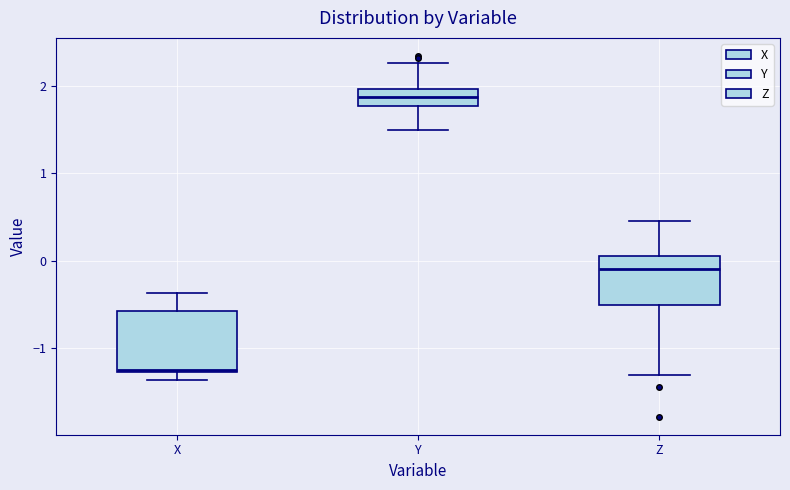

Reading left to right, transcribe this box plot: for each box, give where its median line is, the range the box spans, and where its two whiskers end, as read against the y-axis. The values are not printed on the chart, so give them approximately, as read against the axis.

X: median -1.2, box -1.3 to -0.6, whiskers -1.4 to -0.4
Y: median 1.9, box 1.8 to 2.0, whiskers 1.5 to 2.3
Z: median -0.1, box -0.5 to 0.1, whiskers -1.3 to 0.5